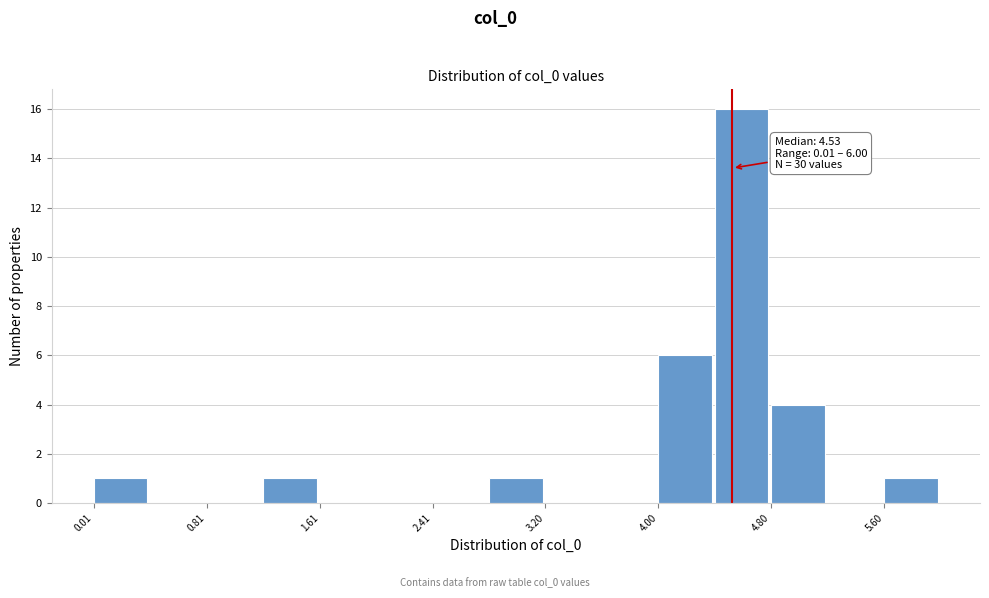

Around what value on the x-axis is the tallest bar? Give the approximate position of its centre, as read against the axis.

4.6